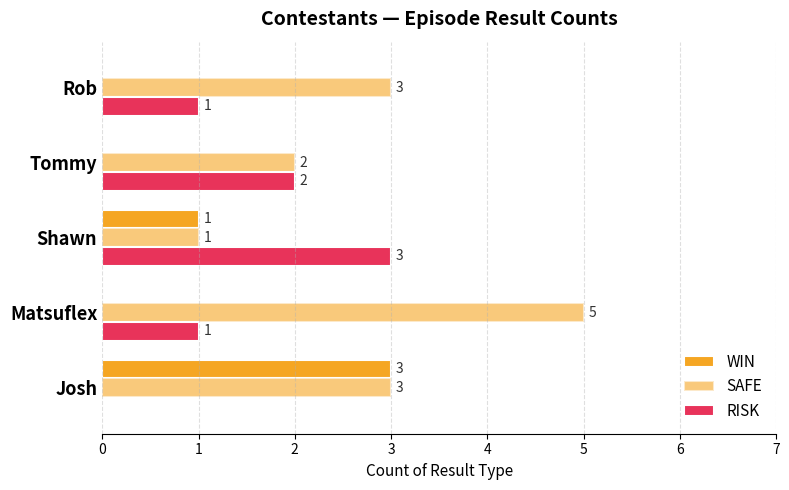

What is the sum of all SAFE values?

14